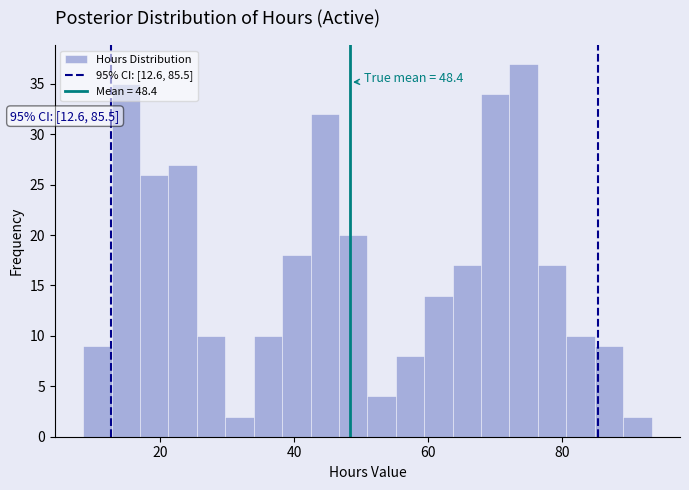

Read against the x-axis, roughly where is the centre of the tallest bar?

74